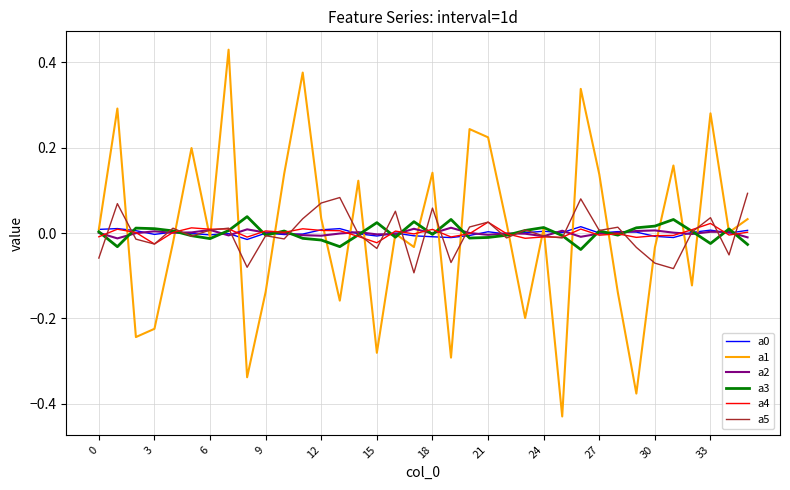

Which series has the widest spread of values?

a1